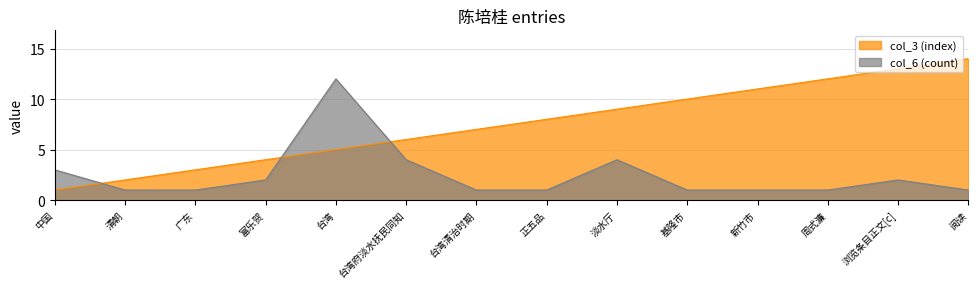

What is the minimum value for col_6 (count)?

1